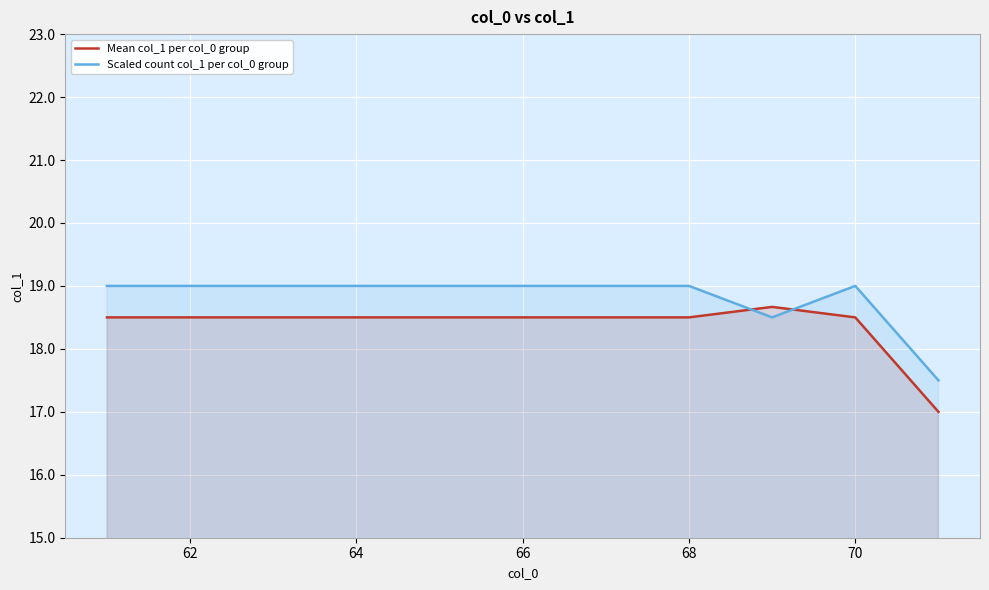

How many data points does each series have?

11